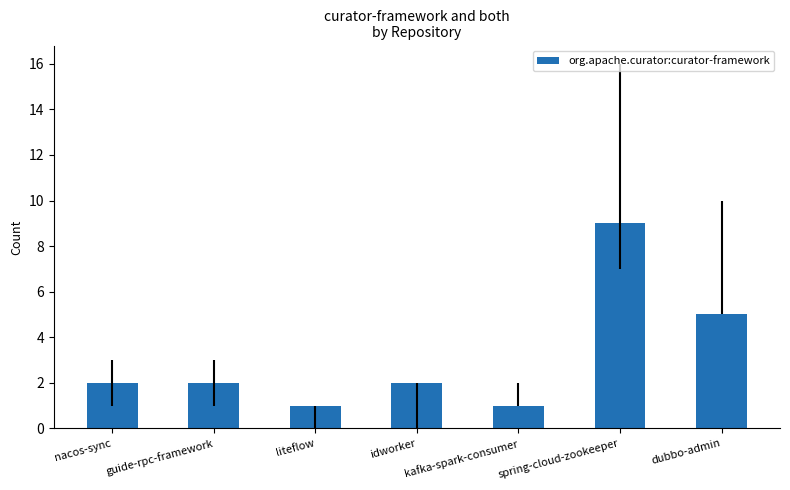

Reading left to right, transcribe all the data shown in this chart.

2	2	1	2	1	9	5